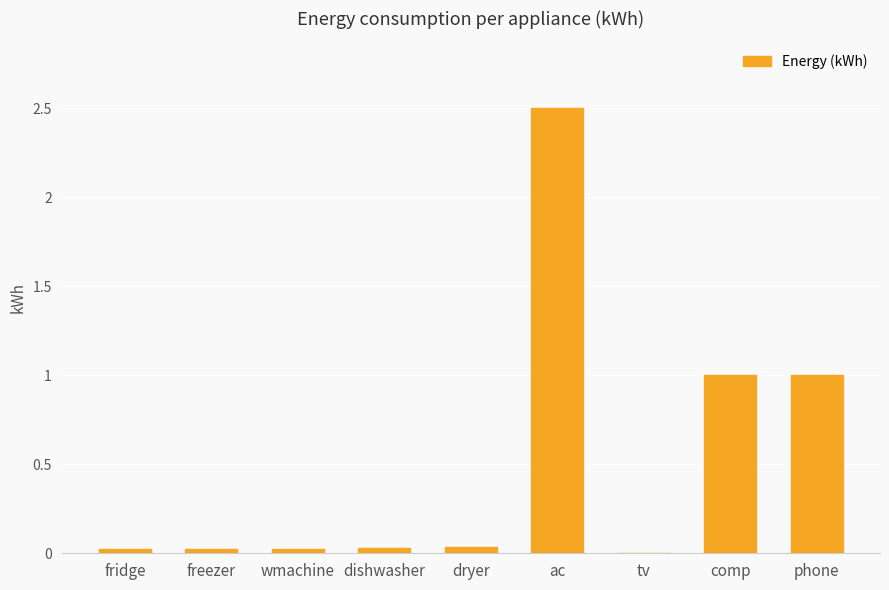

Are the bars horizontal?

No